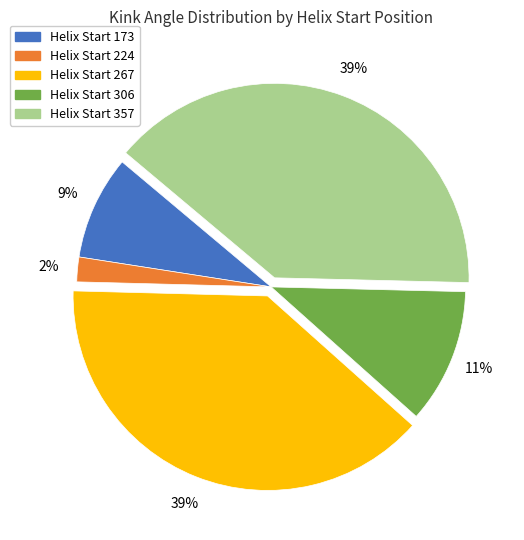

To the nearest percent, what percentage of the pie is Helix Start 306?

11%